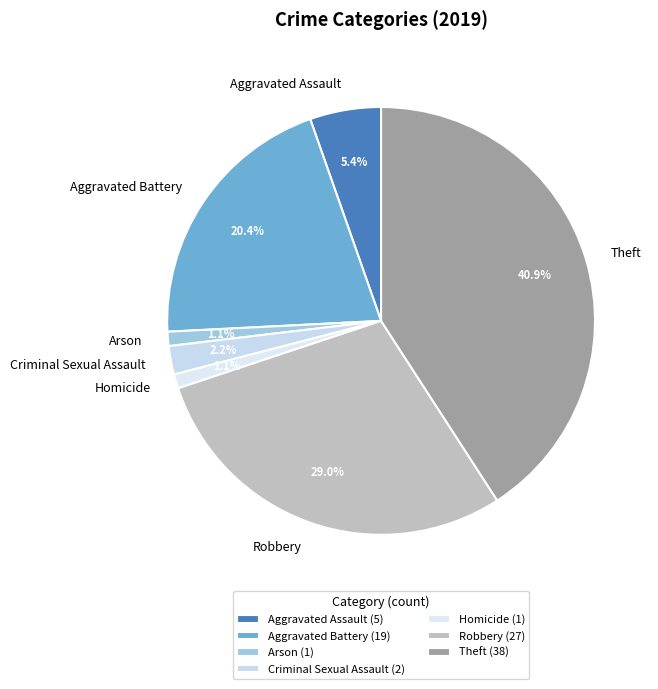

Does Theft represent more than half of the total?

No